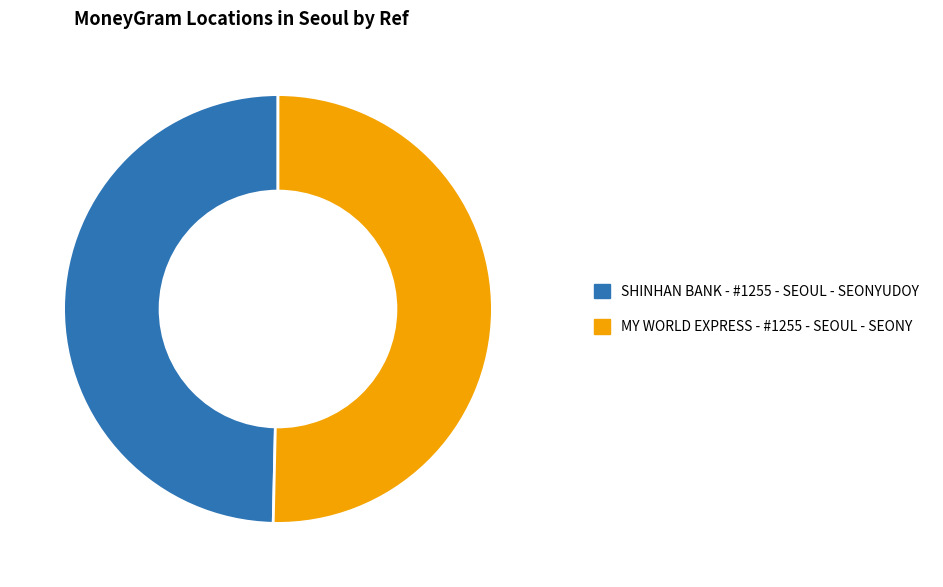

Count the number of slices in the pie.

2